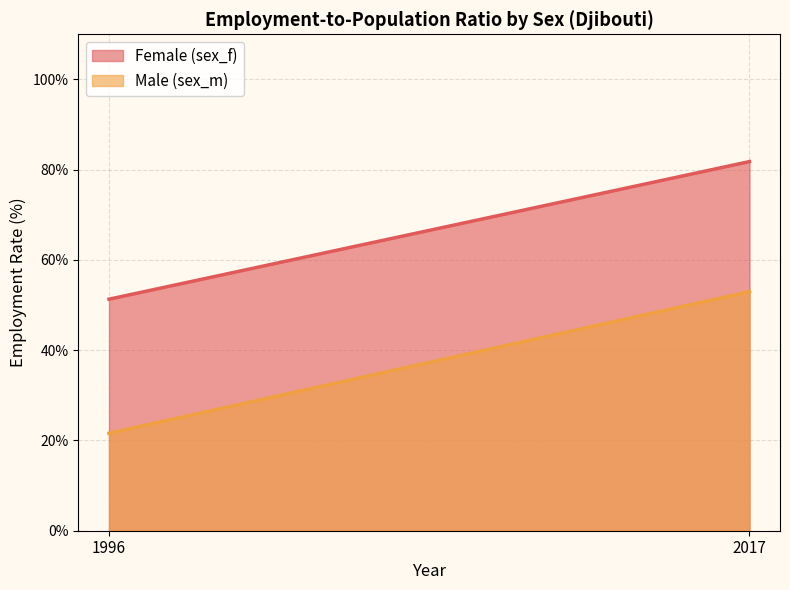

Rank the categories by Female (sex_f) value from highest to lowest.

2017, 1996